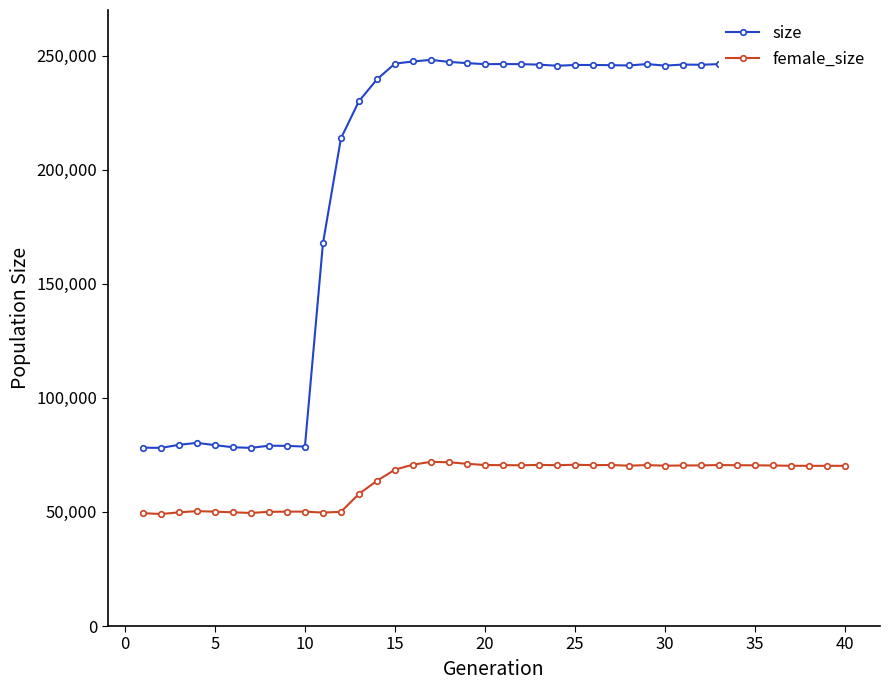

What is the difference between the maximum and second lowest values in the female_size series?

22484